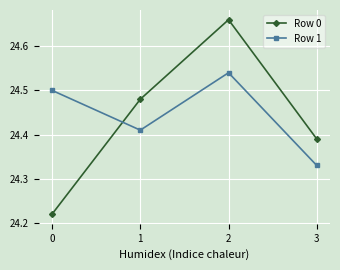

What is the spread (max minus min) of values at 1?

0.1